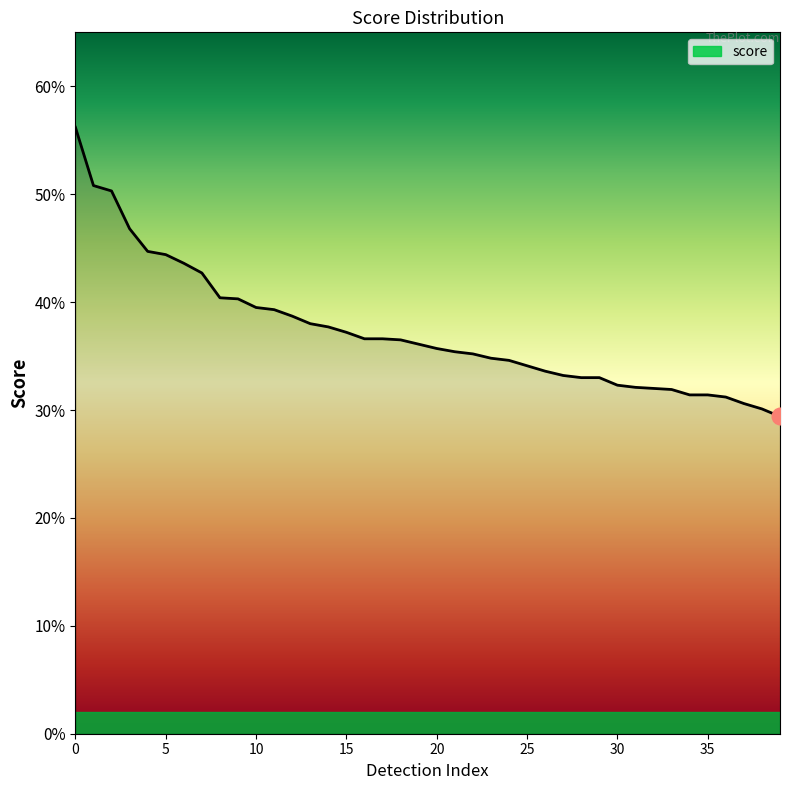

Reading left to right, list all the values displayed in this chart.

0=0.6	1=0.5	2=0.5	3=0.5	4=0.4	5=0.4	6=0.4	7=0.4	8=0.4	9=0.4	10=0.4	11=0.4	12=0.4	13=0.4	14=0.4	15=0.4	16=0.4	17=0.4	18=0.4	19=0.4	20=0.4	21=0.4	22=0.4	23=0.3	24=0.3	25=0.3	26=0.3	27=0.3	28=0.3	29=0.3	30=0.3	31=0.3	32=0.3	33=0.3	34=0.3	35=0.3	36=0.3	37=0.3	38=0.3	39=0.3